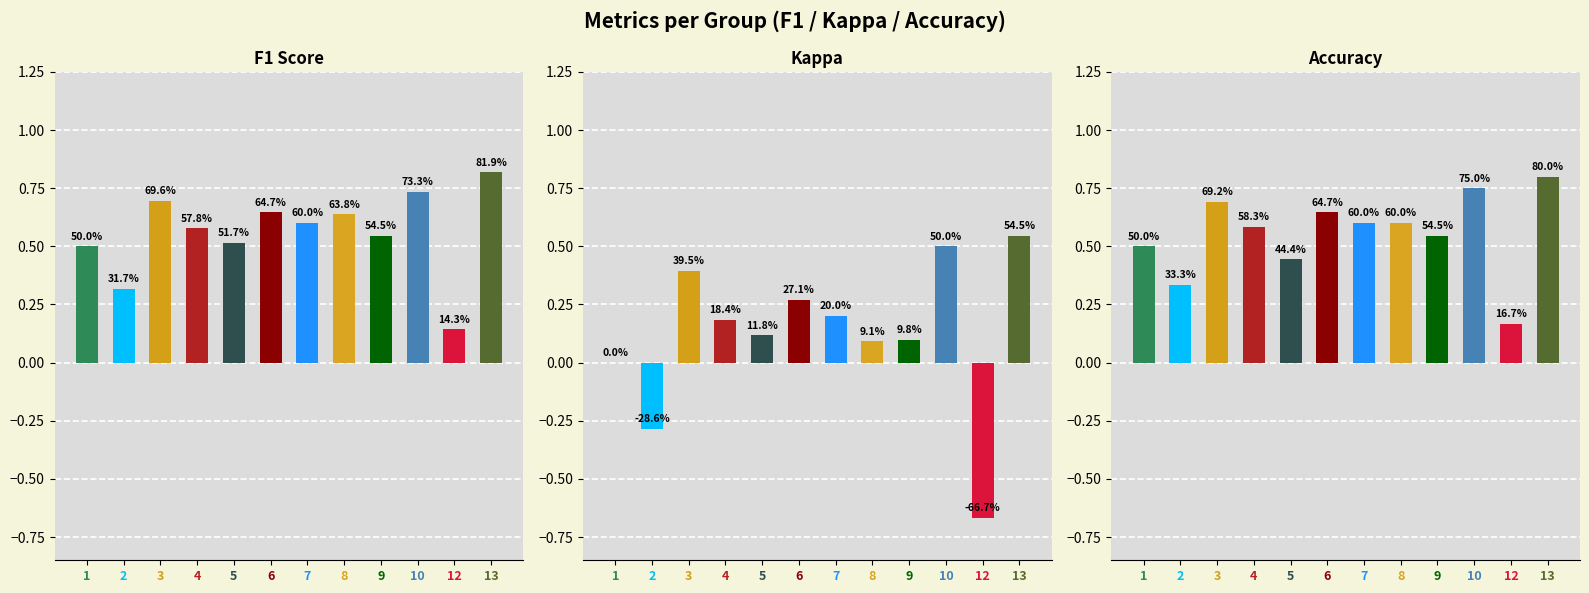

What is the value of the F1 Score bar at the 5th from the left?

0.5